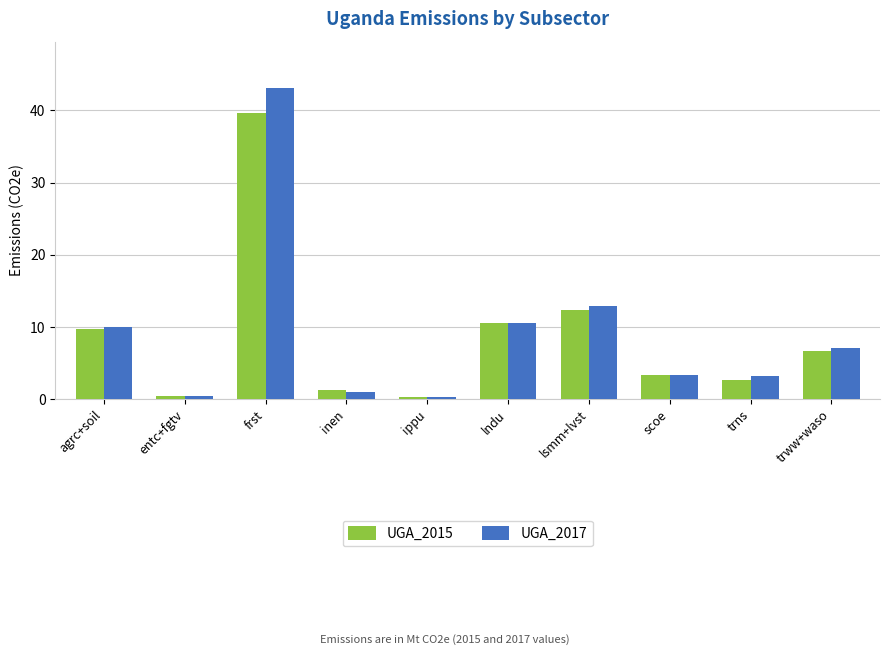

Where is UGA_2015 nearest to the value 20?

lsmm+lvst